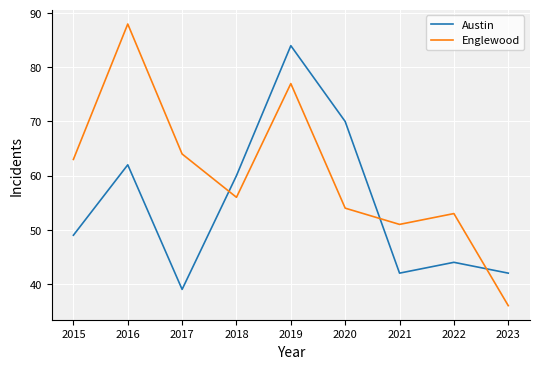

At 2016, list the series in order from largest to smallest.

Englewood, Austin